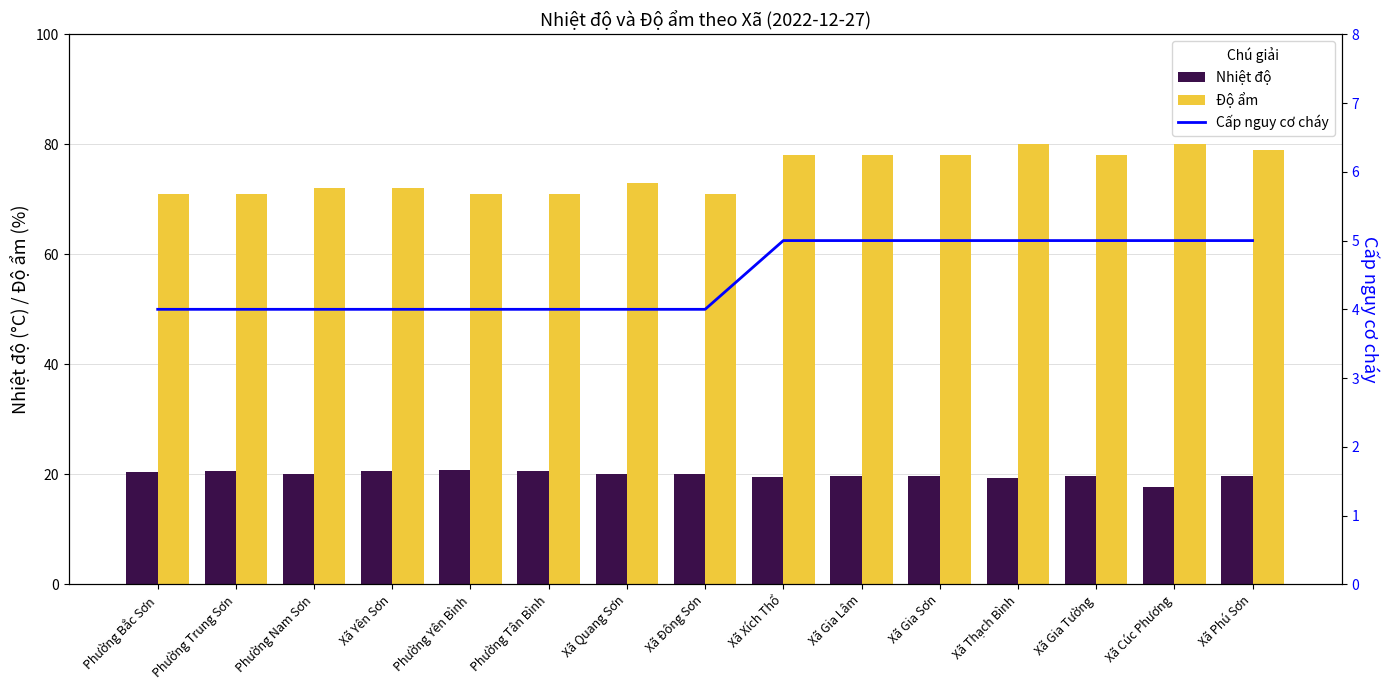

What is the approximate value of Độ ẩm at Xã Cúc Phương?

80.0